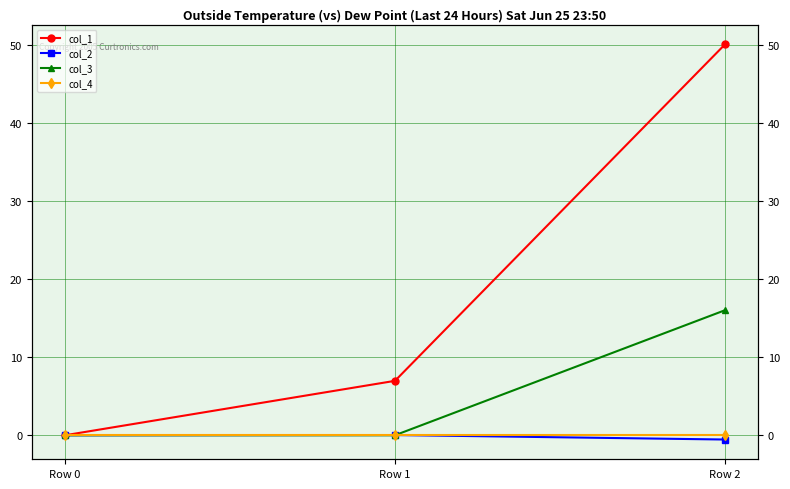

What is the smallest value displayed?

-0.5